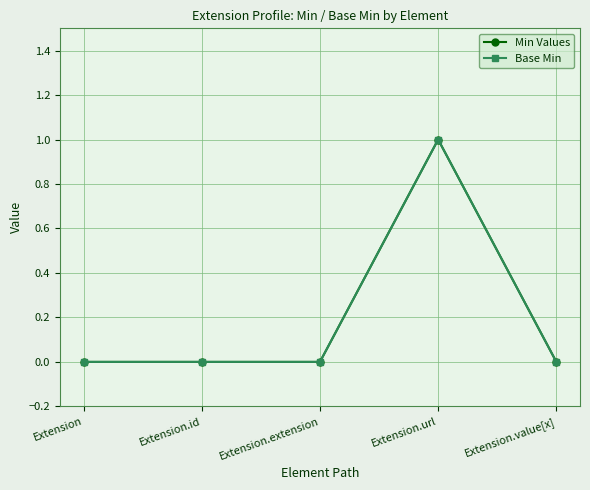

Between Extension.id and Extension.url, which series saw the biggest shift?

Min Values